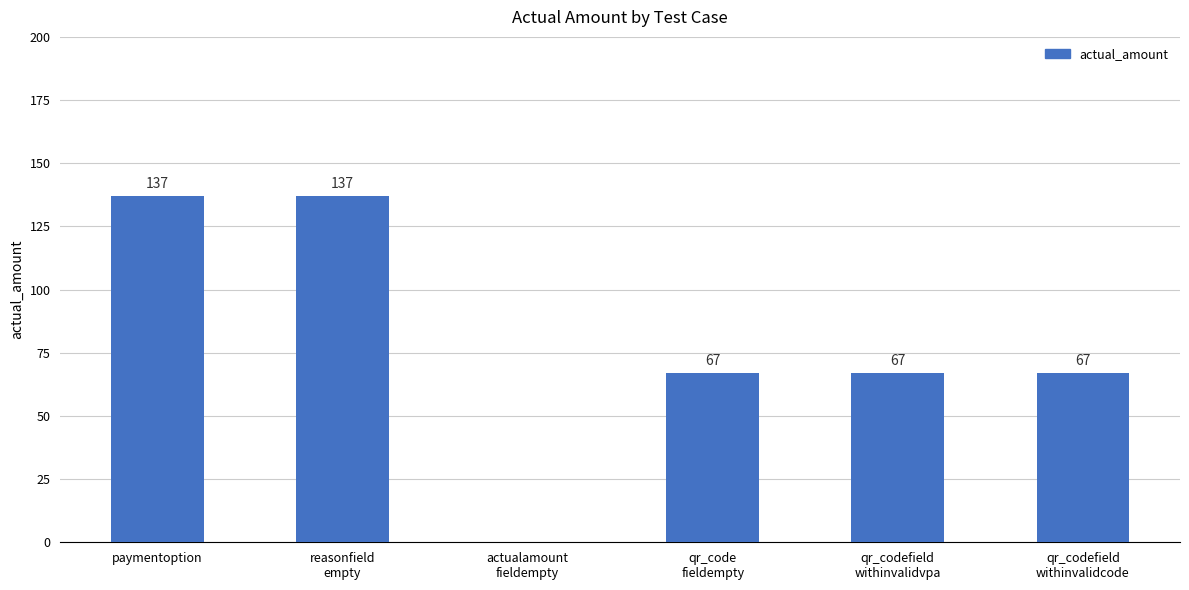

How many categories are shown in the chart?

6